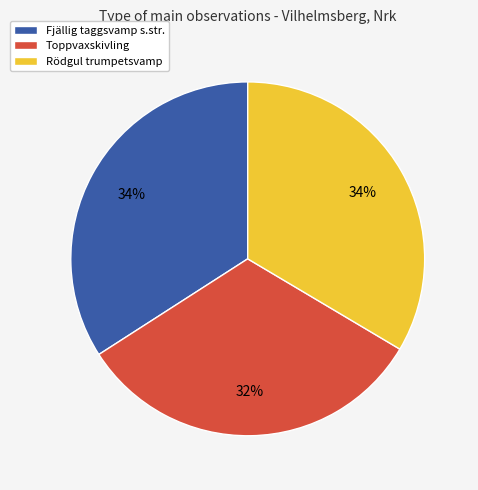

True or false: Toppvaxskivling accounts for 32% of the total.

True